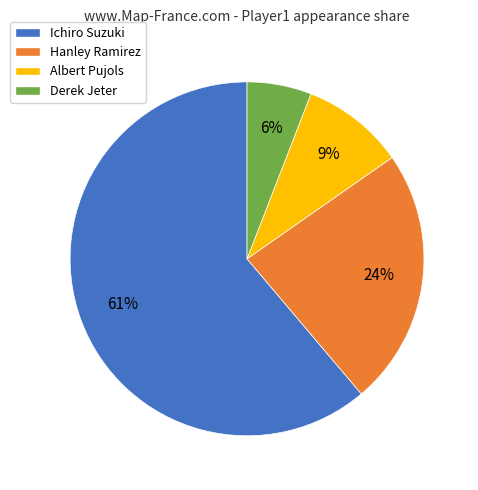

To the nearest percent, what portion does Albert Pujols represent?

9%